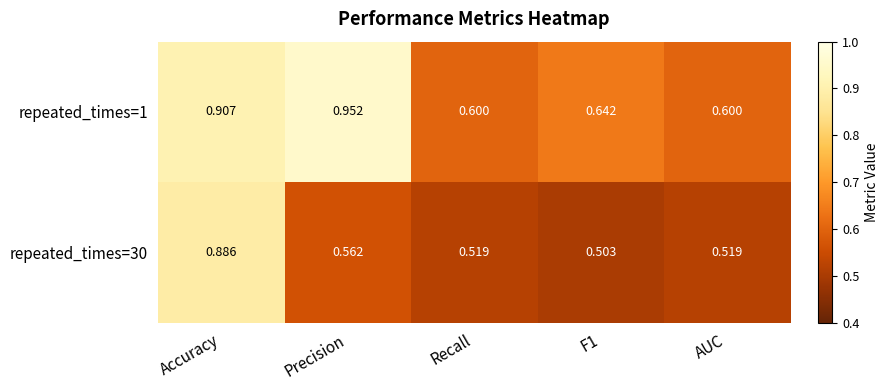

Is the value of repeated_times=30 at AUC greater than the value of repeated_times=1 at Precision?

No